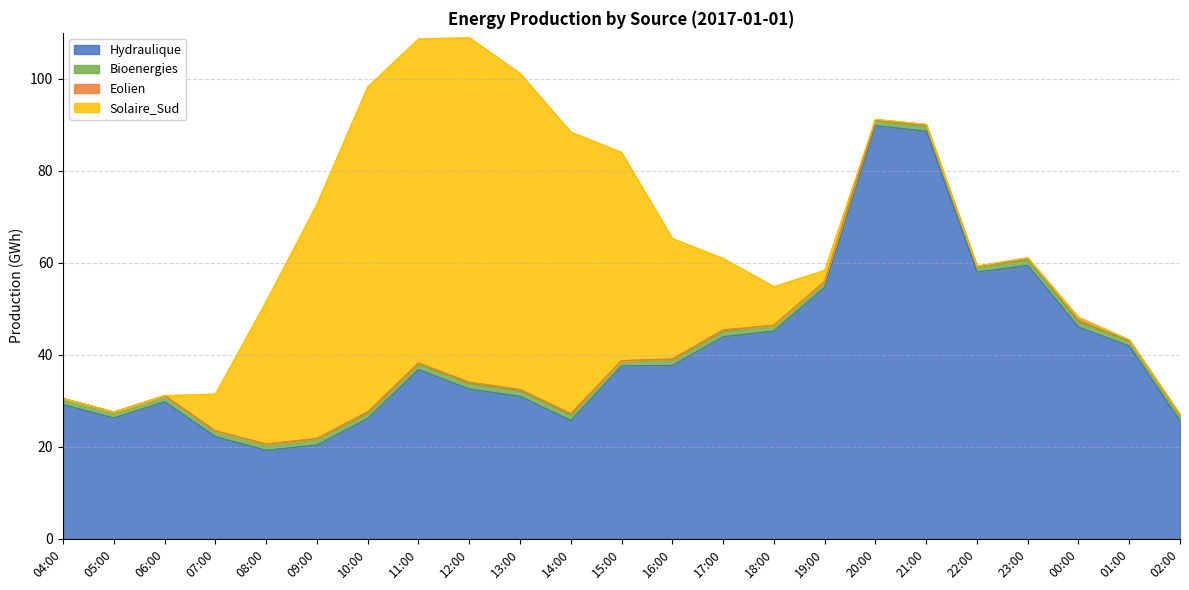

Which series changed the most between 14:00 and 21:00?

Hydraulique